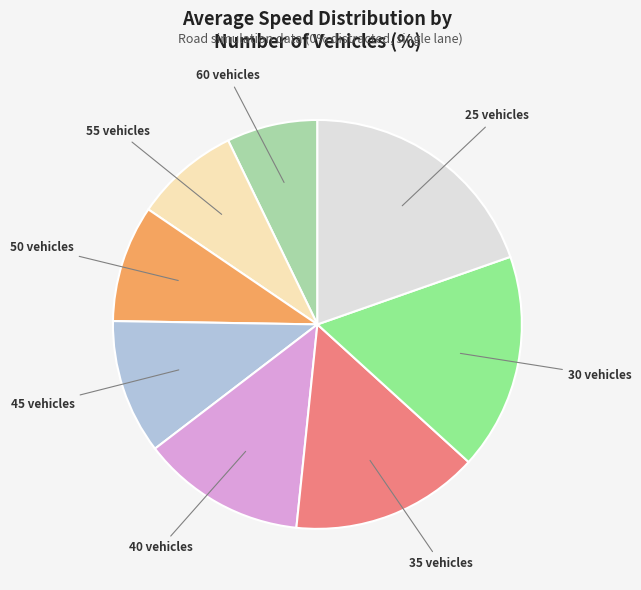

Approximately how many times larger is the value at 25 vehicles compared to 50 vehicles?

2.1